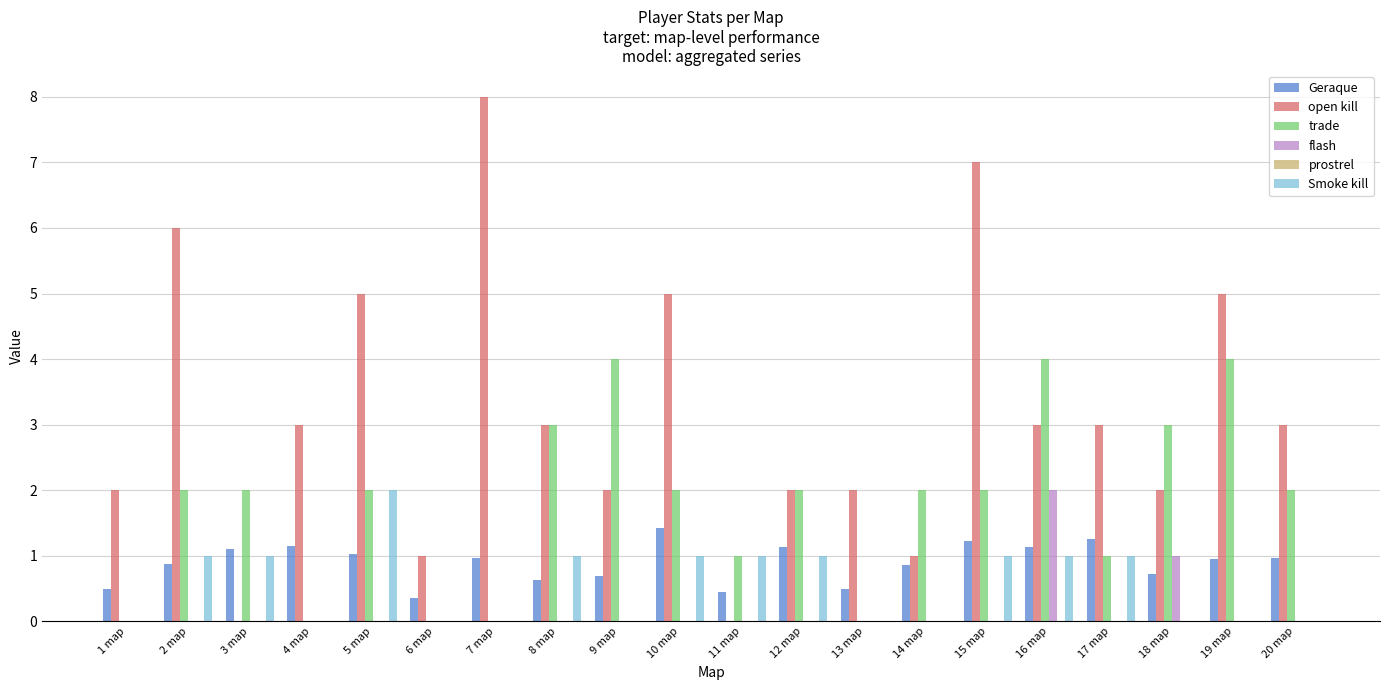

Is it true that flash equals 0.0 at 2 map?

True